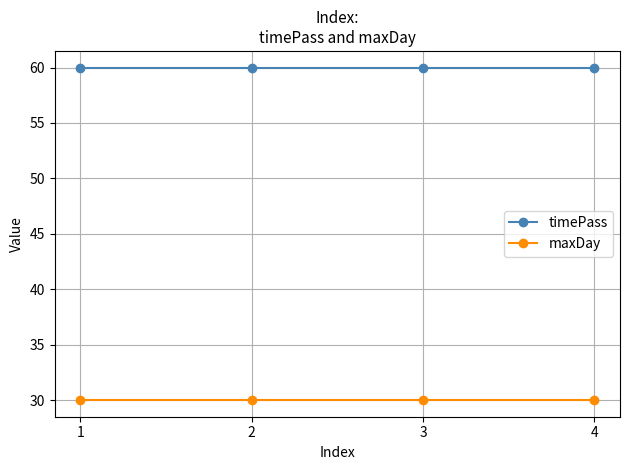

List the series in order of their peak value, lowest first.

maxDay, timePass